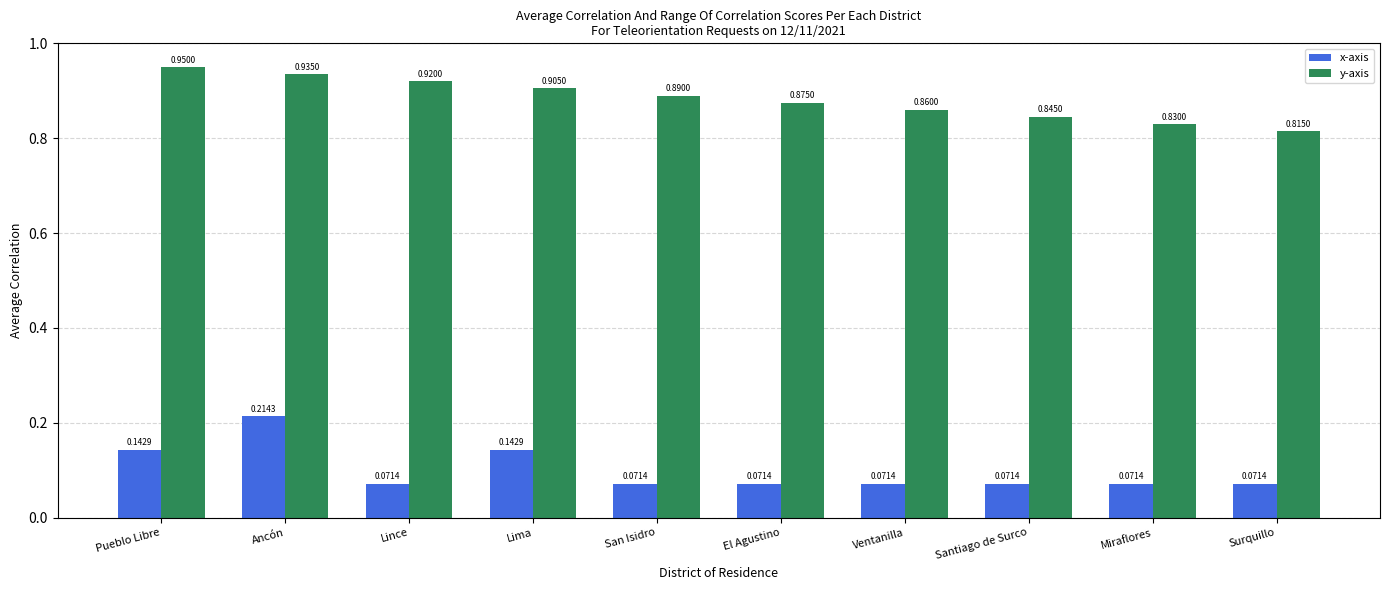

Rank the series by their maximum value, from lowest to highest.

x-axis, y-axis